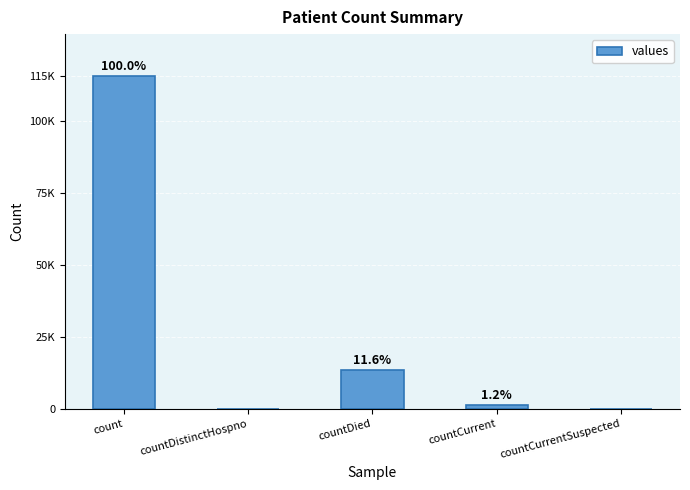

What position from the left is countDistinctHospno?

2